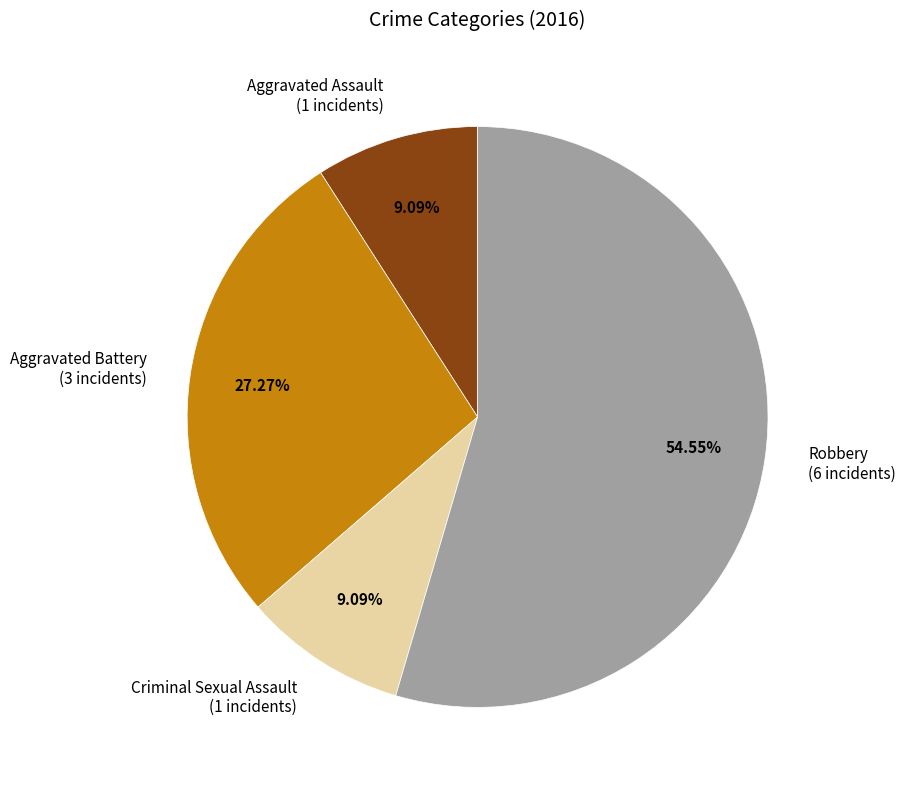

The Aggravated Battery slice represents 15% of the pie. True or false?

False